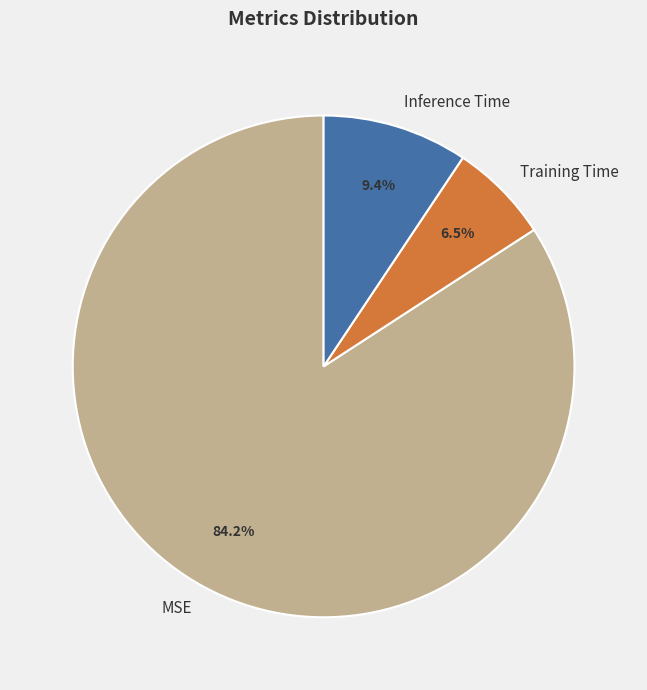

What percentage is the MSE slice, to the nearest percent?

84%